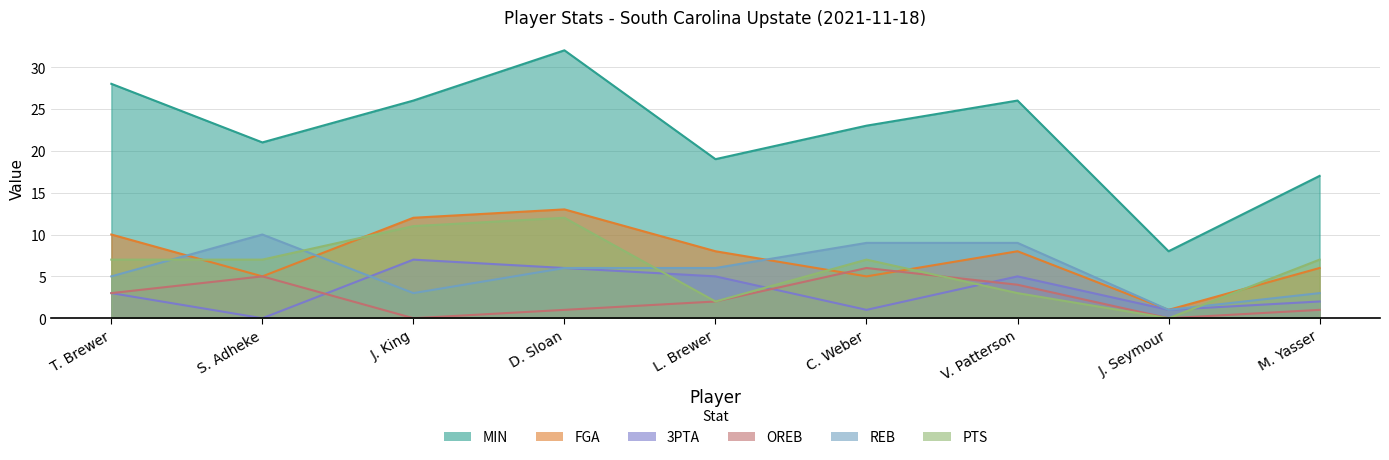

Reading right to left, list all the values displayed in this chart.

MIN: 17	8	26	23	19	32	26	21	28
FGA: 6	1	8	5	8	13	12	5	10
3PTA: 2	1	5	1	5	6	7	0	3
OREB: 1	0	4	6	2	1	0	5	3
REB: 3	1	9	9	6	6	3	10	5
PTS: 7	0	3	7	2	12	11	7	7